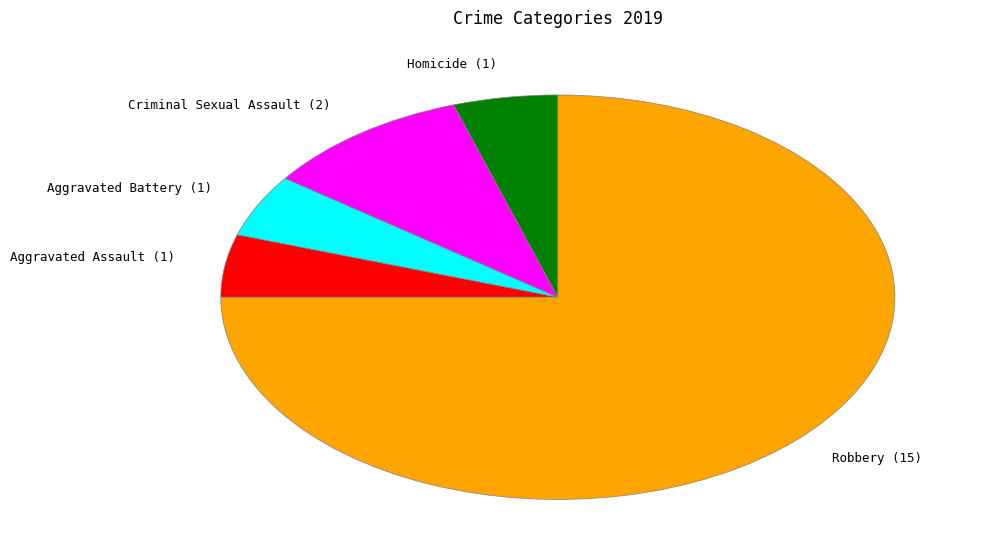

Count the number of slices in the pie.

5